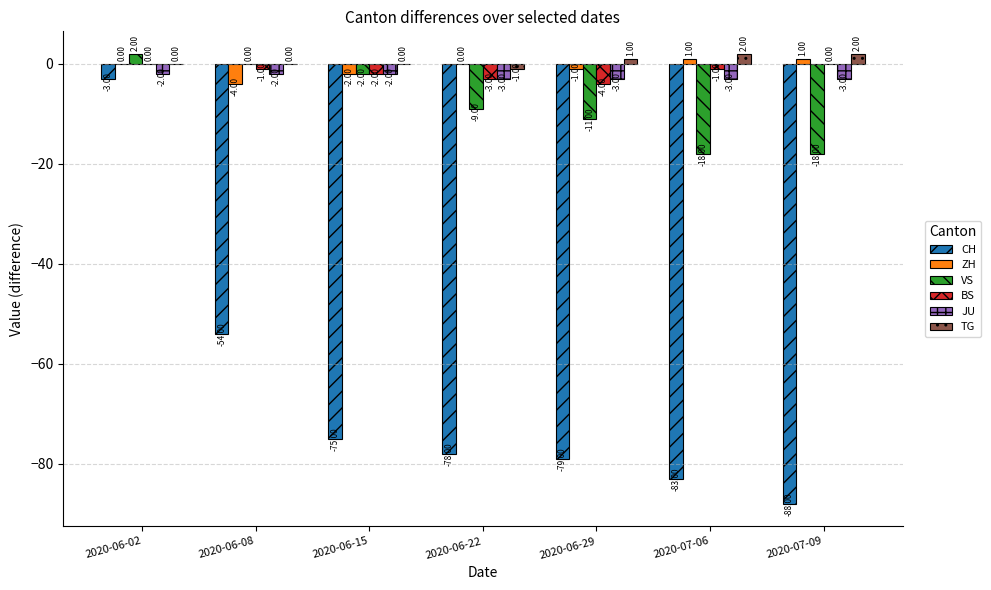

Which series has the largest range (max minus min)?

CH